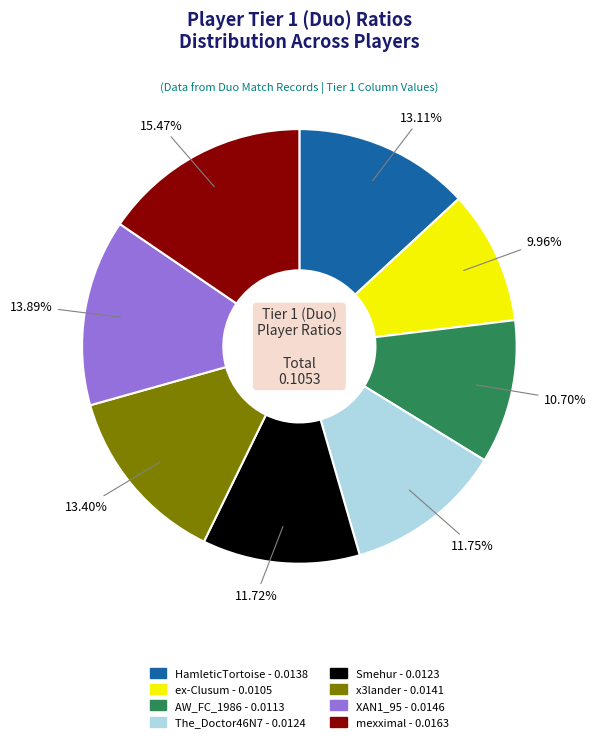

Is AW_FC_1986 the majority of the pie?

No